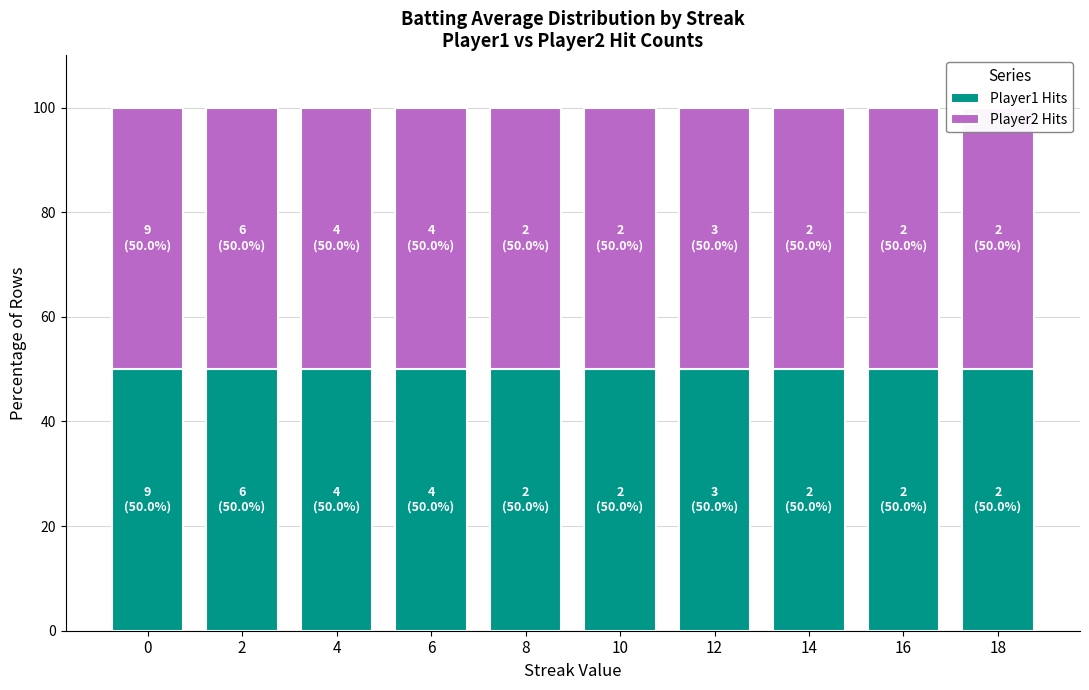

At which category does the chart reach its peak across all series?

8